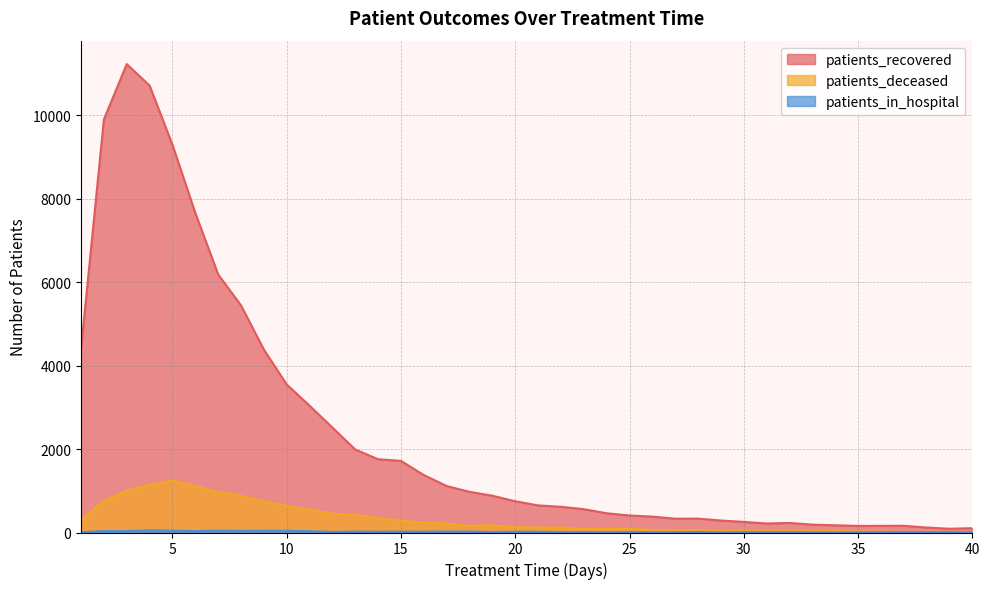

True or false: patients_deceased and patients_recovered cross at least once.

False